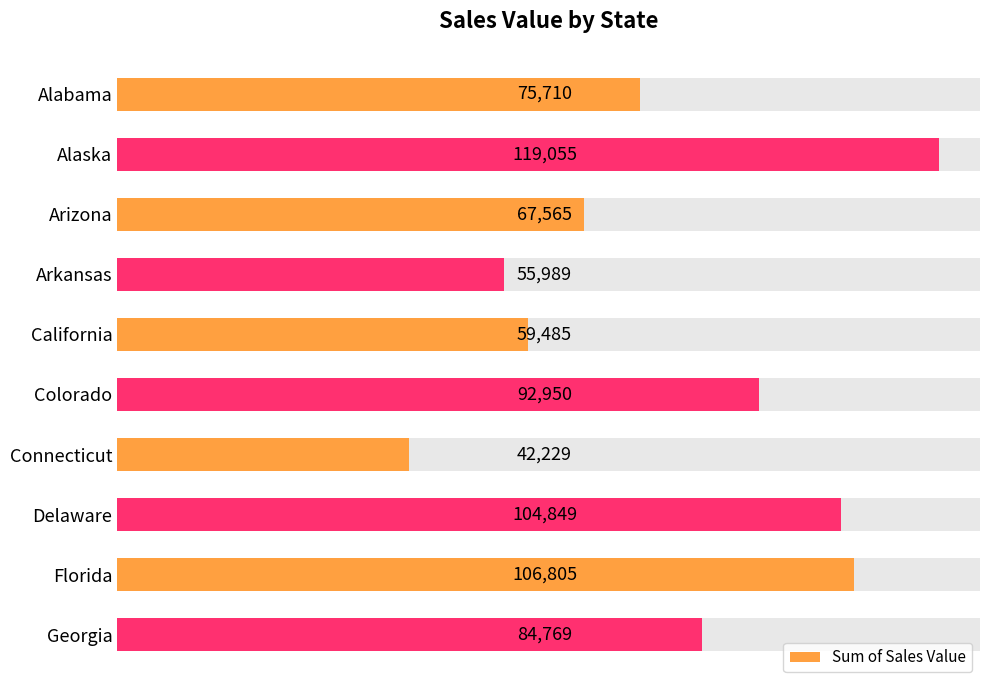

Reading right to left, what are all the values shown in this chart?

84769.4	106804.9	104849.0	42229.0	92949.8	59485.5	55989.5	67564.8	119055.0	75710.4